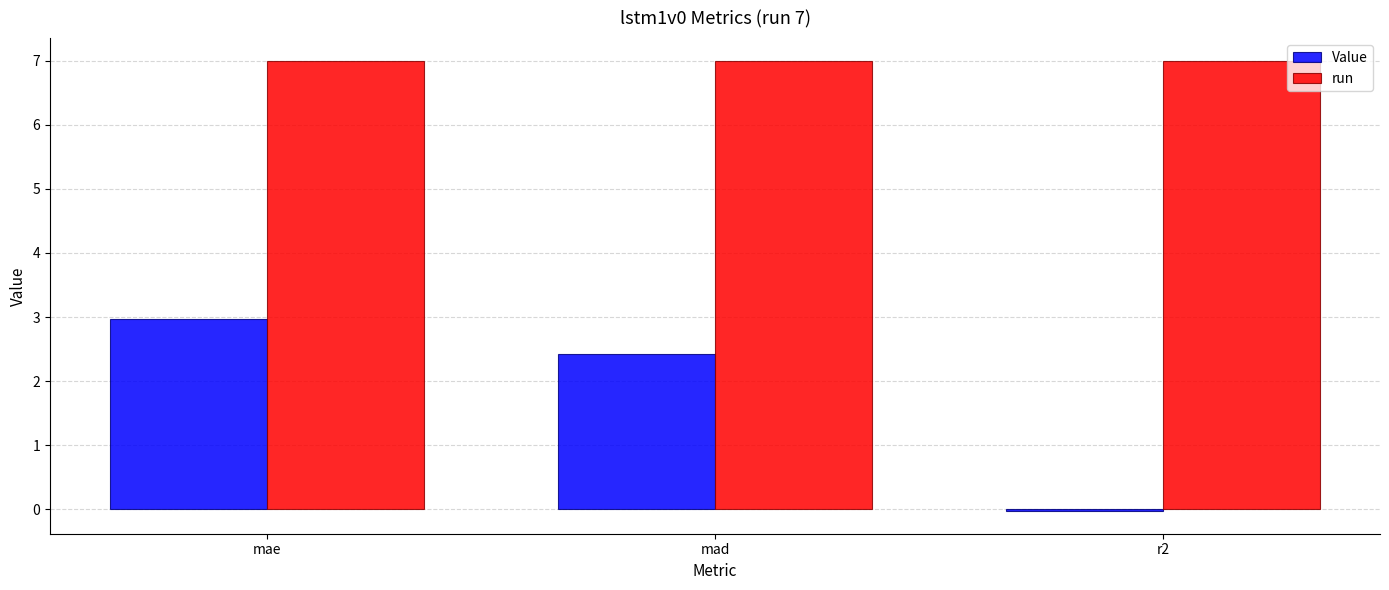

The value of run at r2 is 11.6. True or false?

False